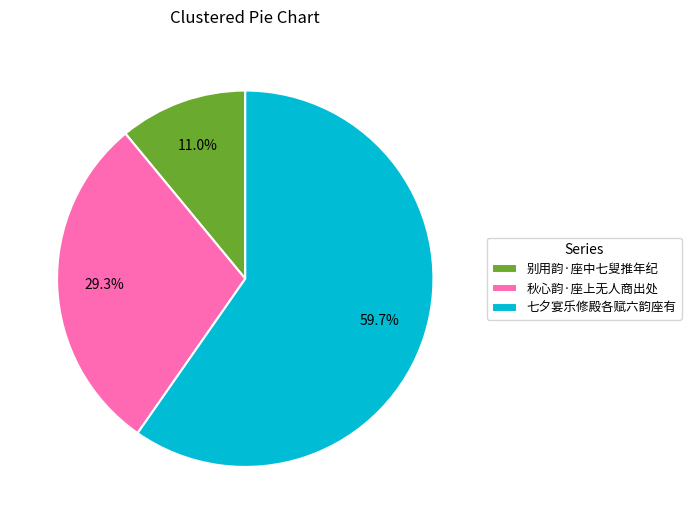

Is it true that 秋心韵·座上无人商出处 is 39% of the pie?

False